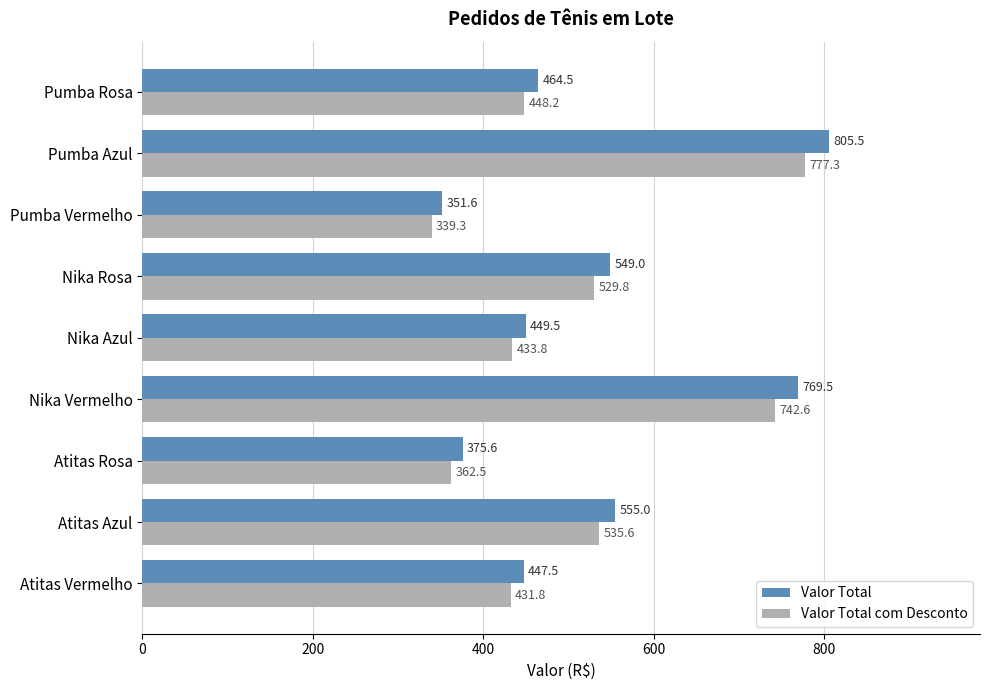

Is the value of Valor Total com Desconto at Pumba Rosa greater than the value of Valor Total at Nika Azul?

No